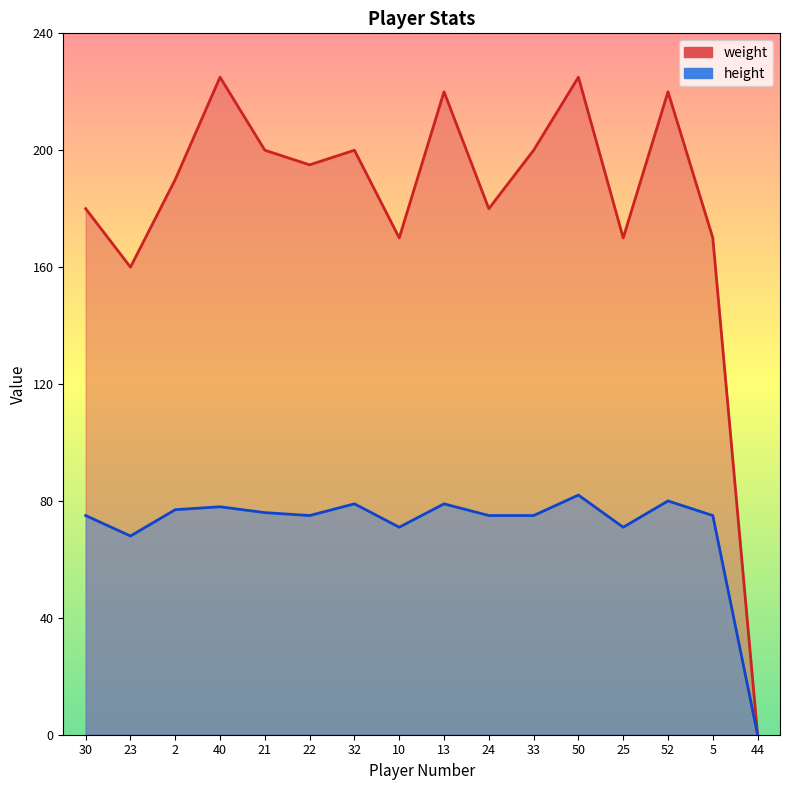

True or false: weight and height intersect in this chart.

False